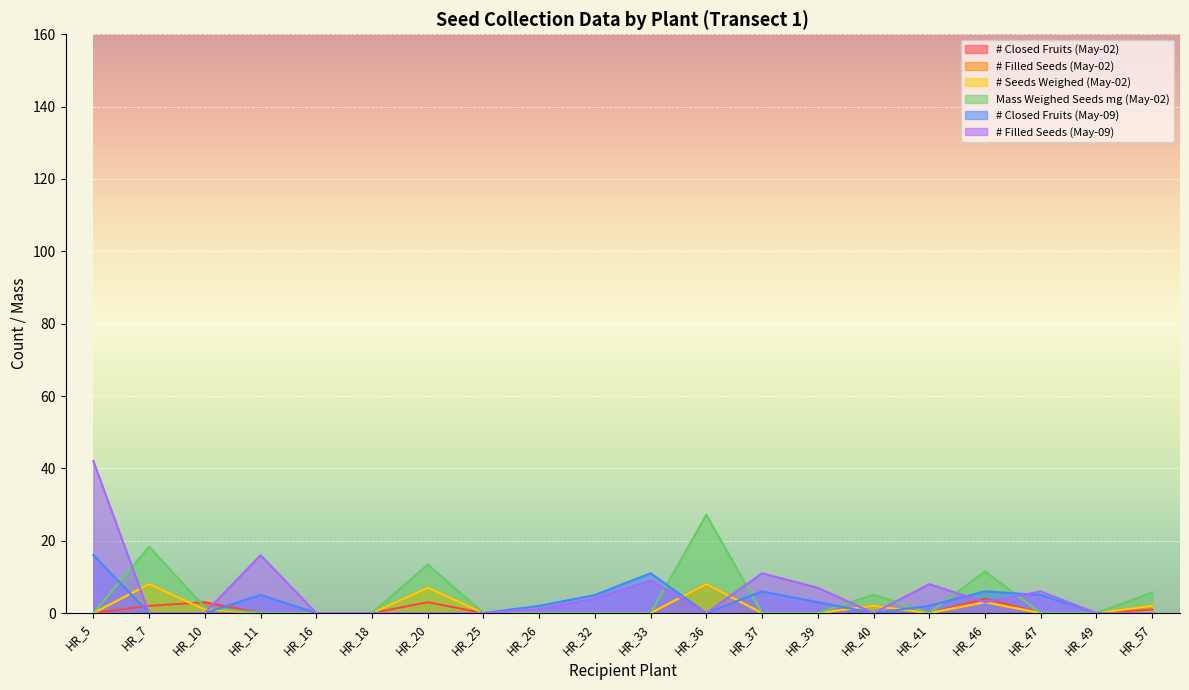

Which category has the lowest value in the Mass Weighed Seeds mg (May-02) series?

HR_5